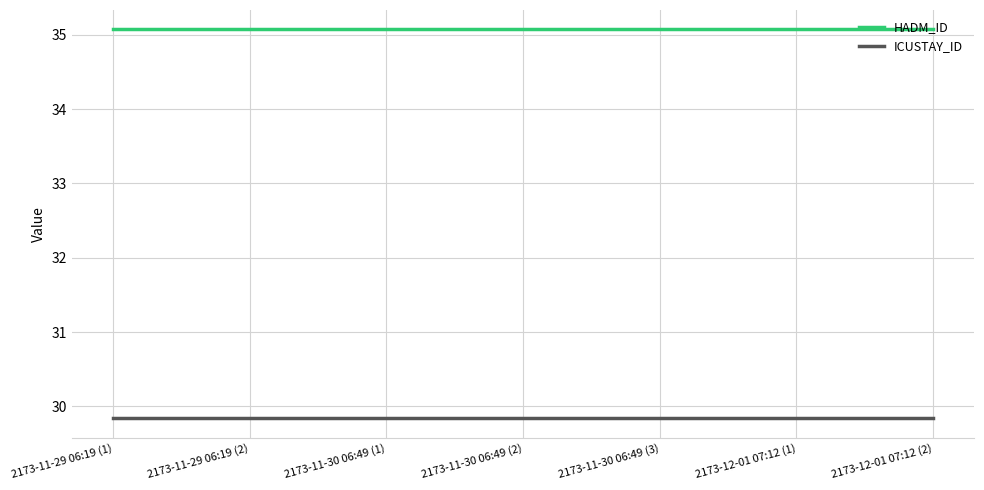

The ICUSTAY_ID series shows 46.9 at 2173-11-30 06:49 (1). True or false?

False